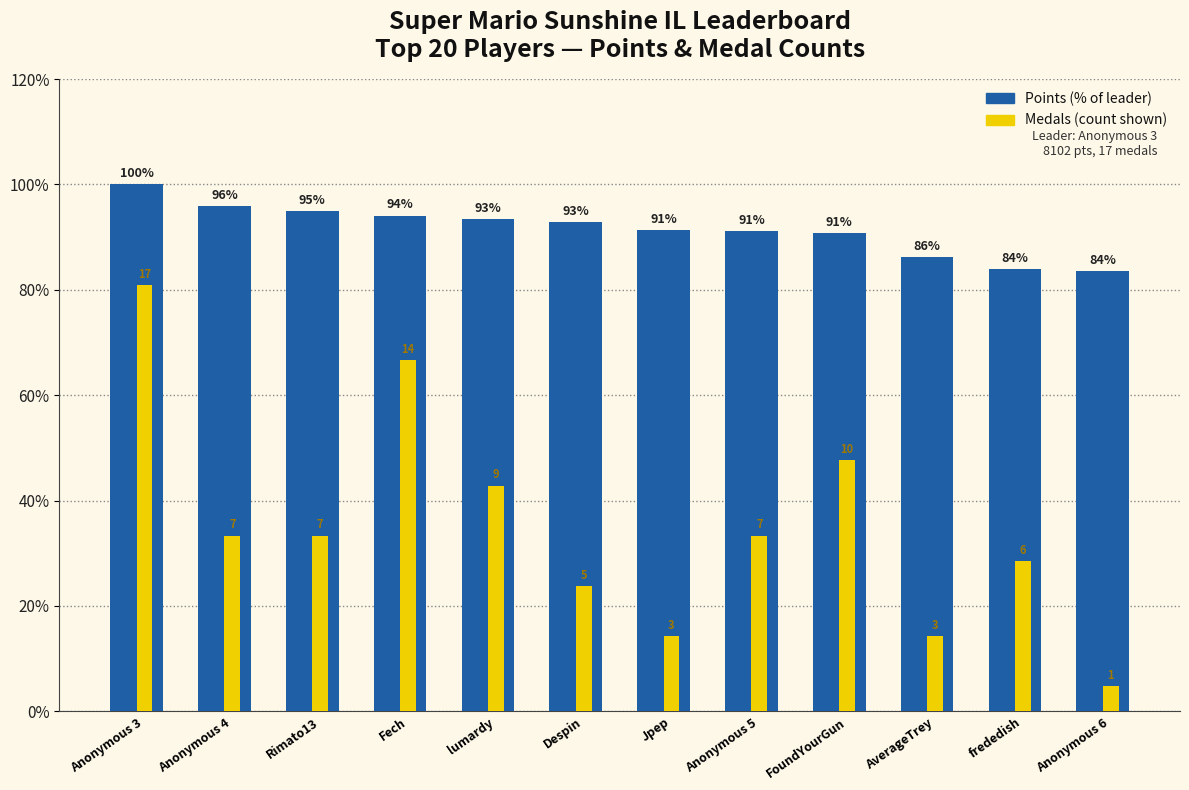

How many series are shown in this chart?

2